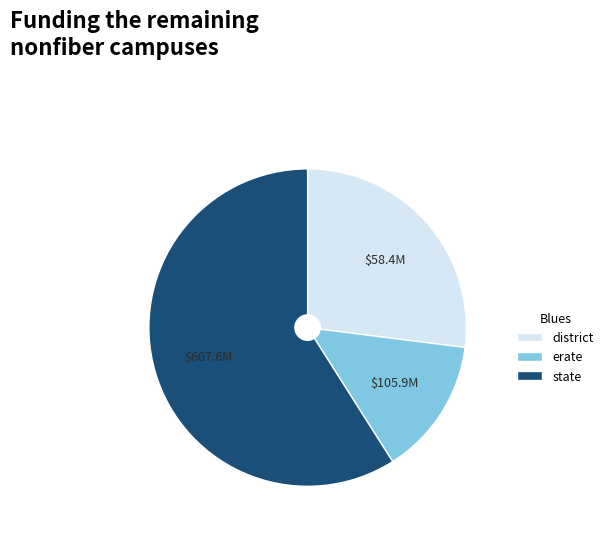

Does any single category account for the majority?

Yes